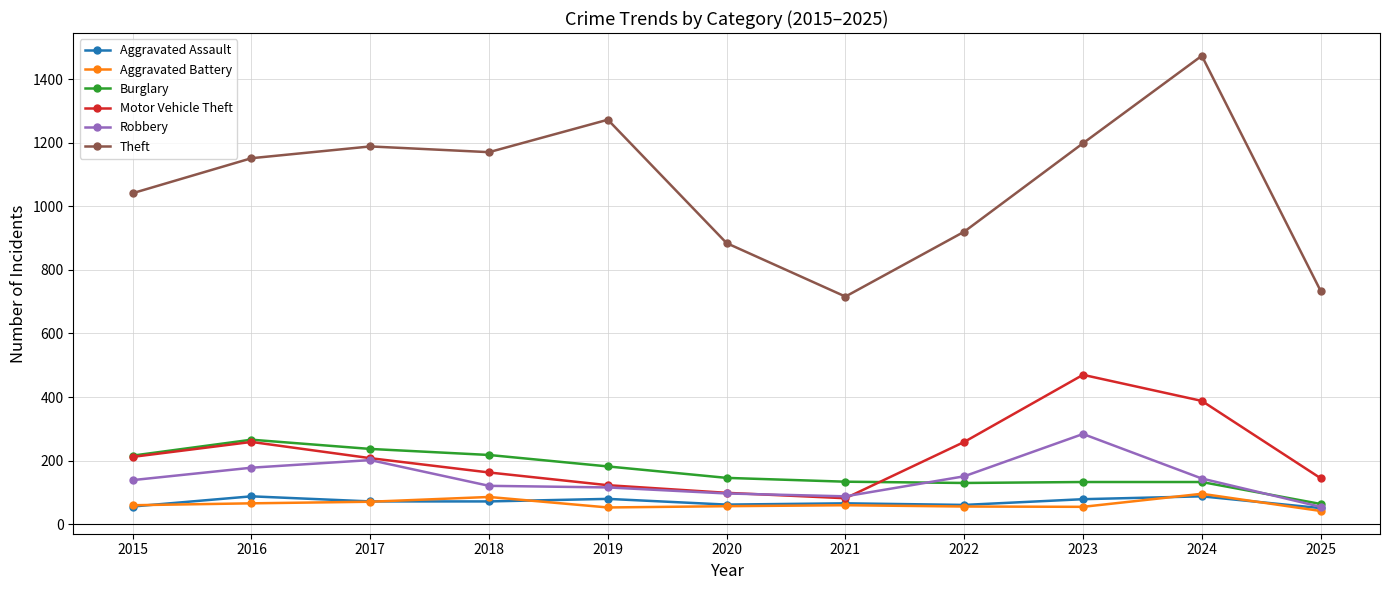

What is the value of the Burglary point at the 11th from the left?

64